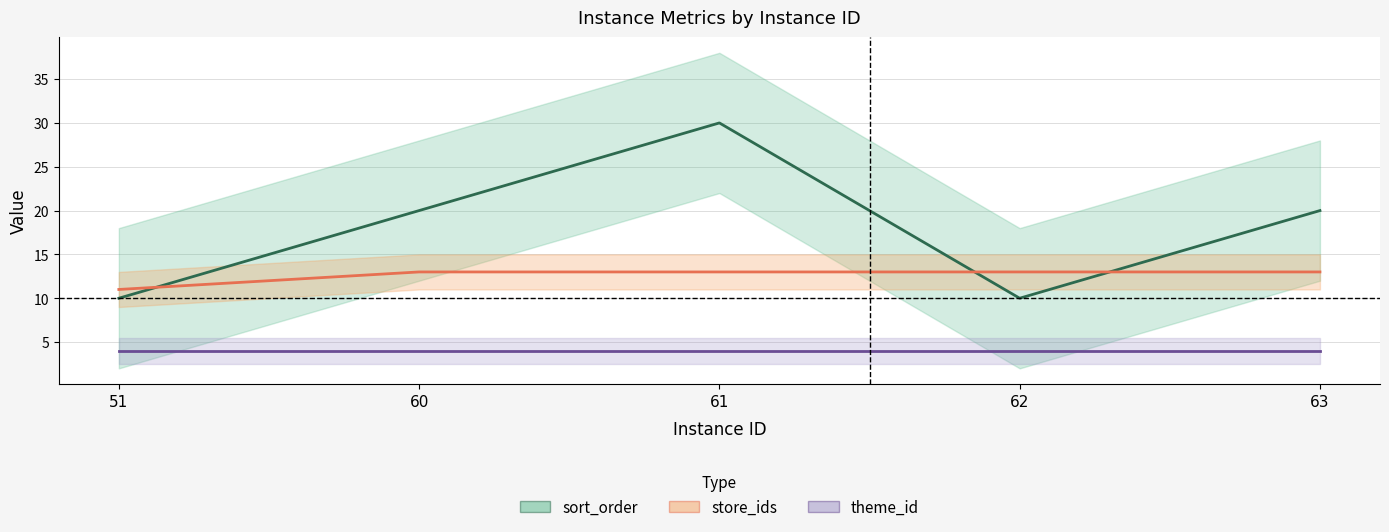

Where is sort_order nearest to the value 20?

60